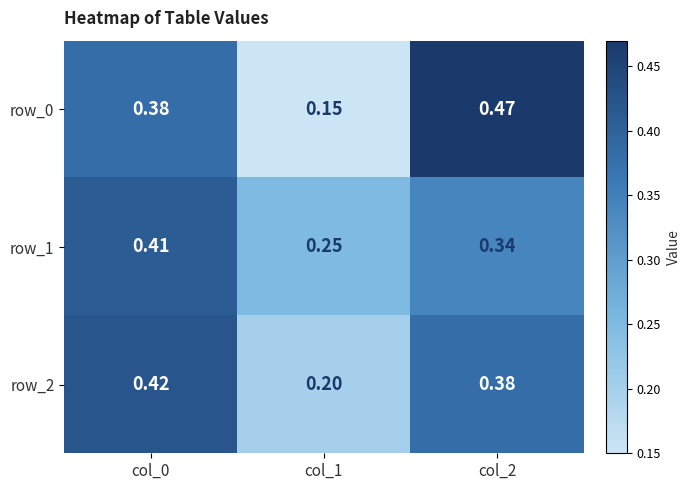

Count the row_0 values in the range 0 to 1.

3